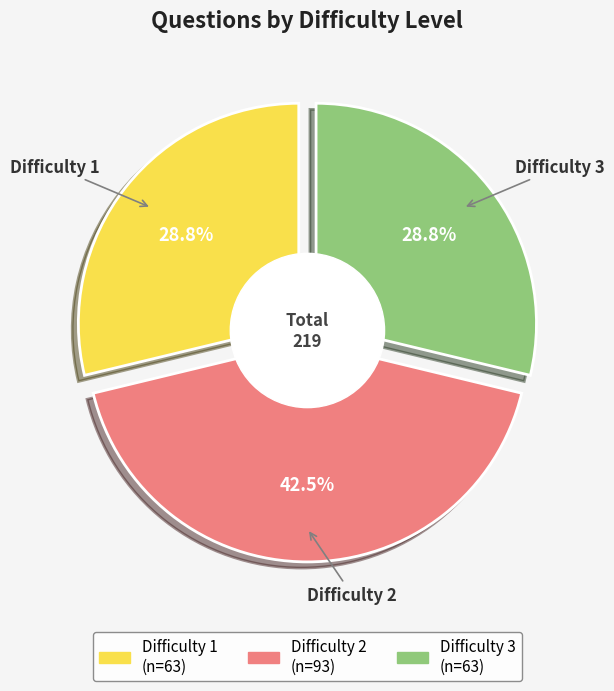

To the nearest percent, what is the average slice percentage?

33%